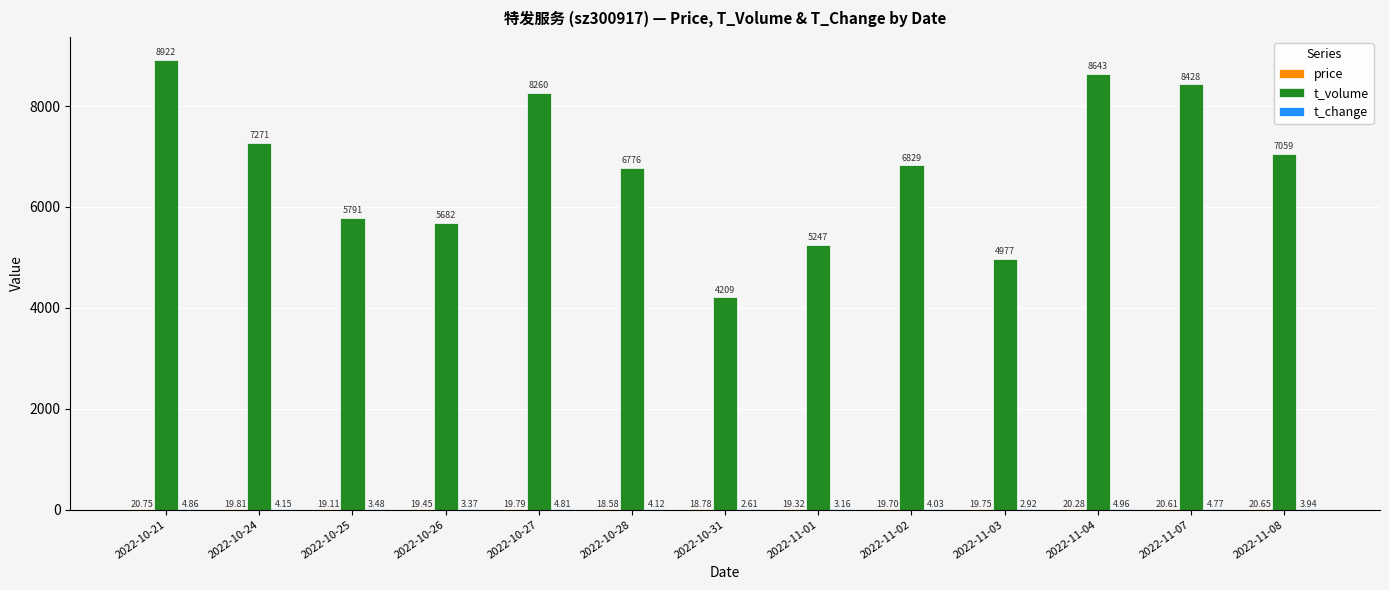

Which series changed the most between 2022-10-24 and 2022-11-03?

t_volume